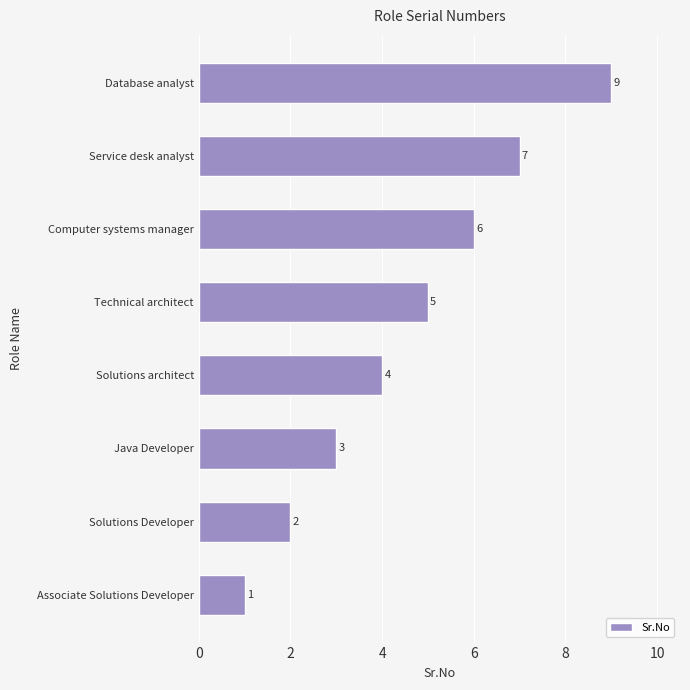

List the labels in order of value, smallest first.

Associate Solutions Developer, Solutions Developer, Java Developer, Solutions architect, Technical architect, Computer systems manager, Service desk analyst, Database analyst